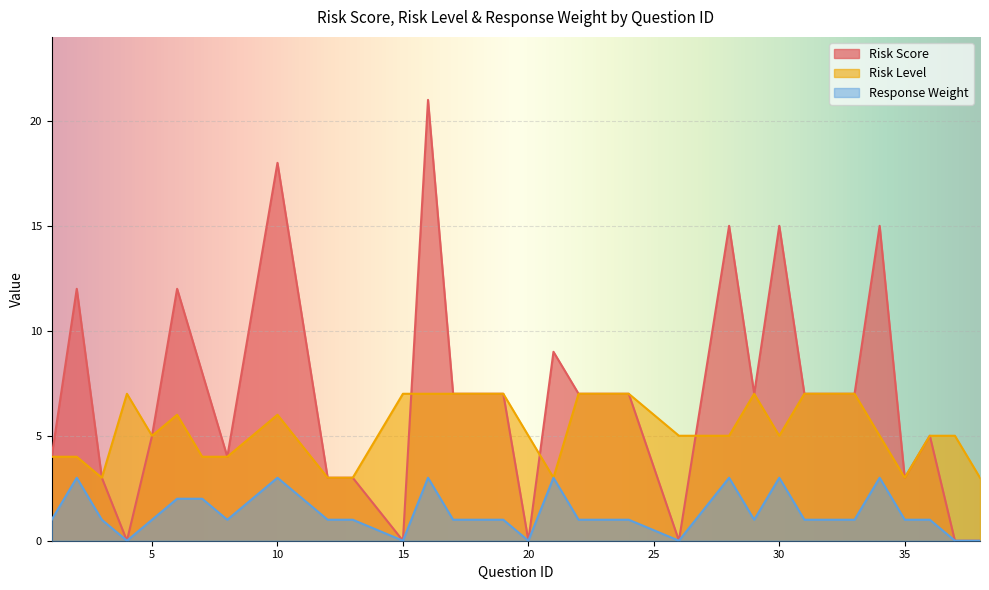

Read the Risk Score value at 36, to the nearest 5.

5